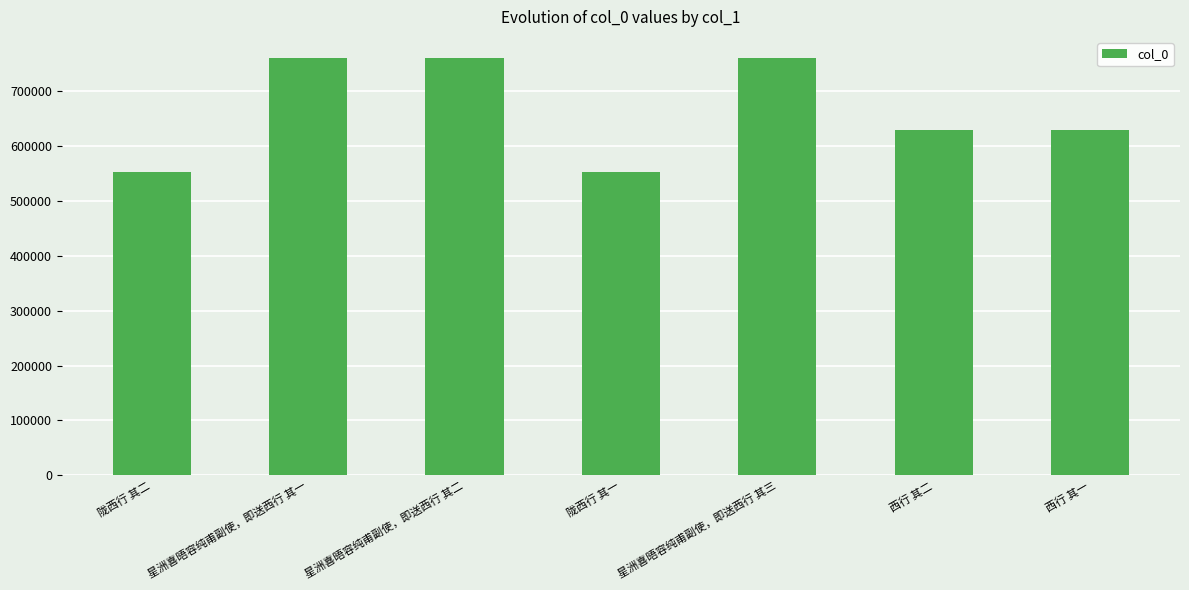

What is the difference between the second highest and minimum values?

208249